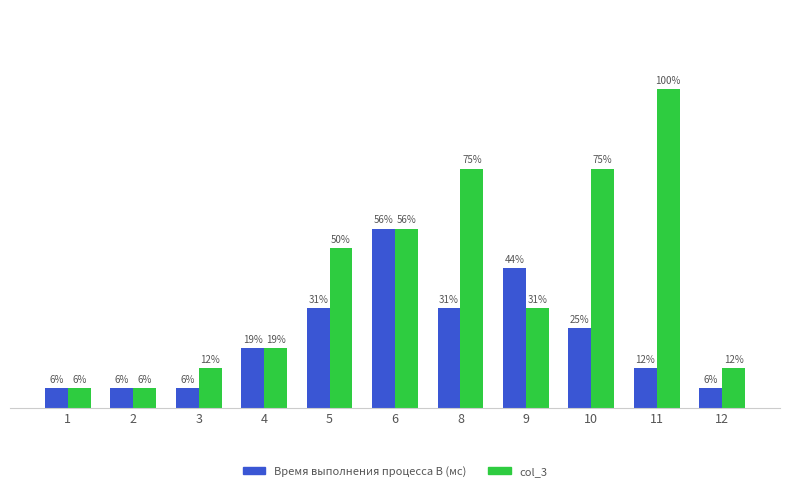

What is the total value across all series at 8?

17